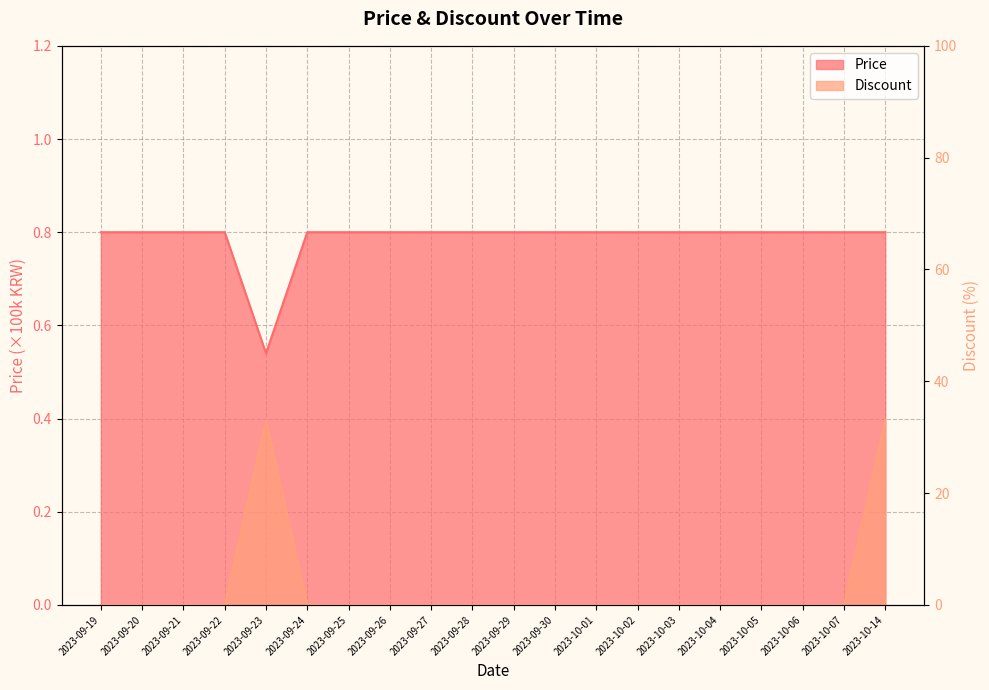

At which category does Discount reach its first local peak?

2023-09-23